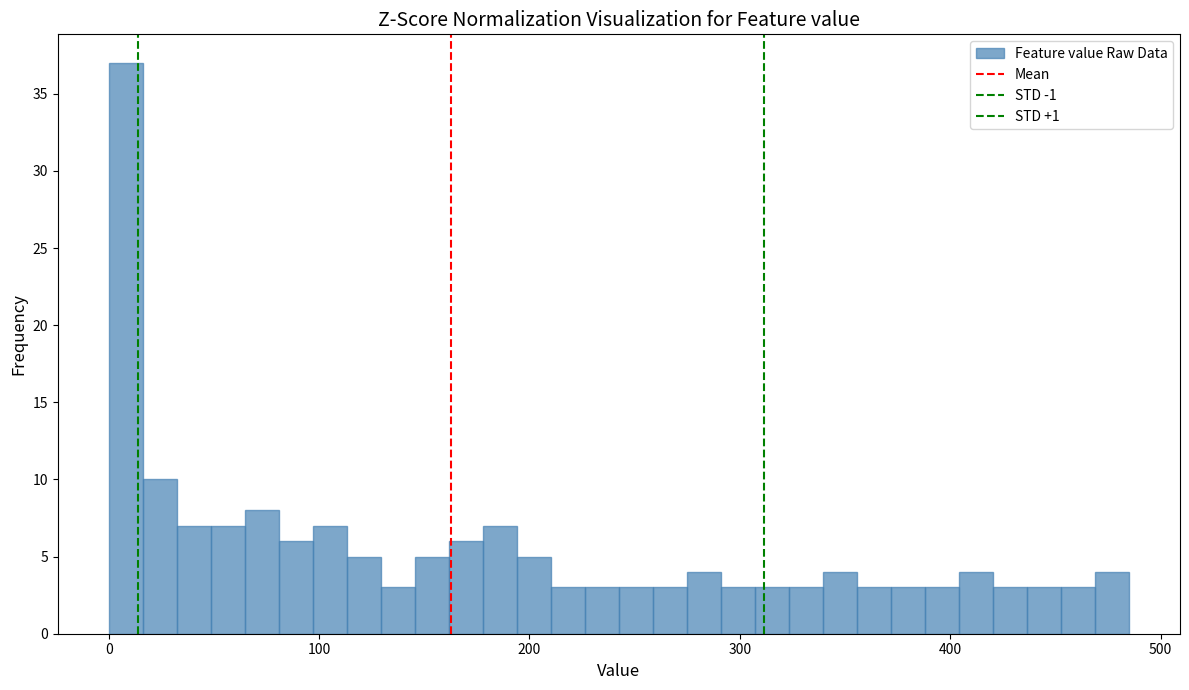

Read against the x-axis, roughly where is the centre of the tallest bar?

10